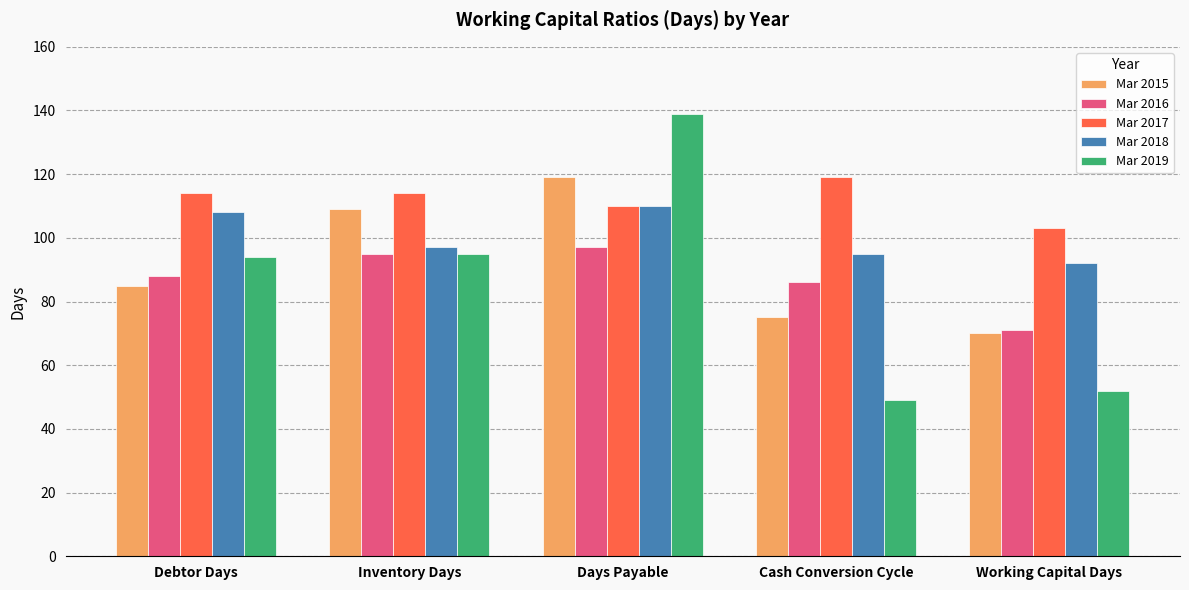

Is the value of Mar 2019 at Debtor Days greater than the value of Mar 2017 at Cash Conversion Cycle?

No